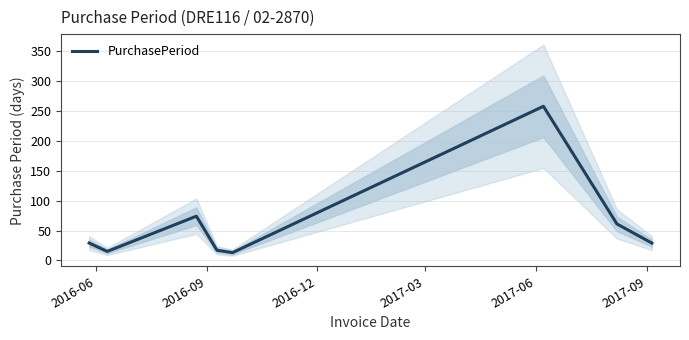

True or false: the data shows 18 at 7.

False